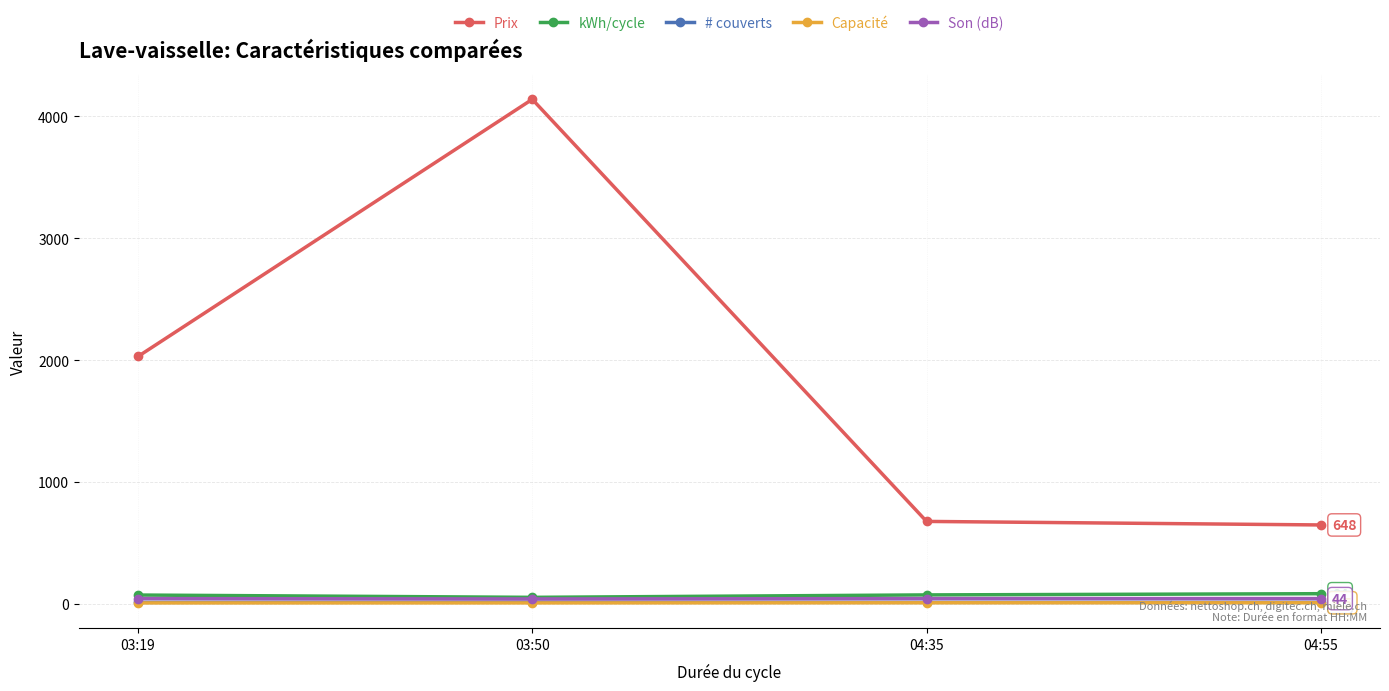

Between 03:19 and 04:55, which series saw the biggest shift?

Prix